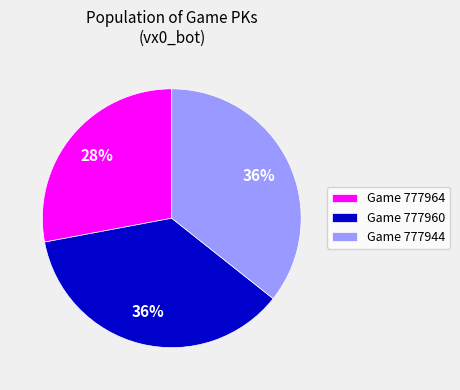

To the nearest percent, what is the average slice percentage?

33%